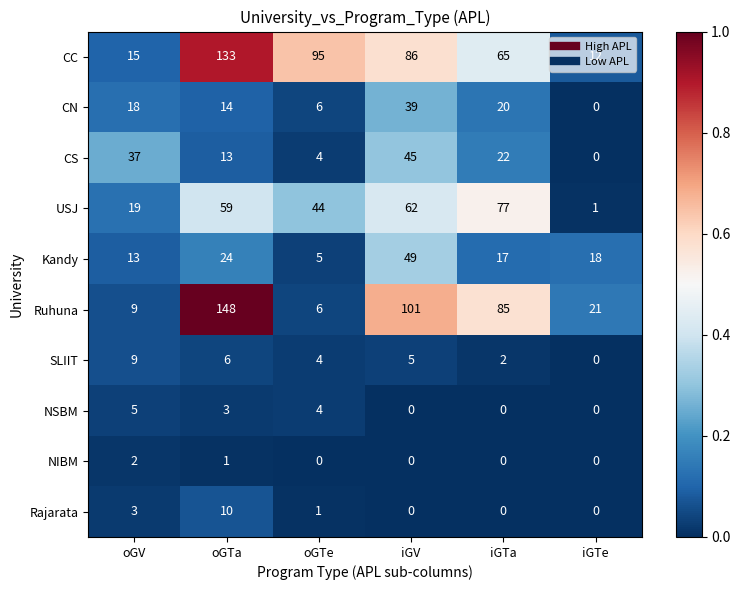

What is the total value across all series at oGV?

130